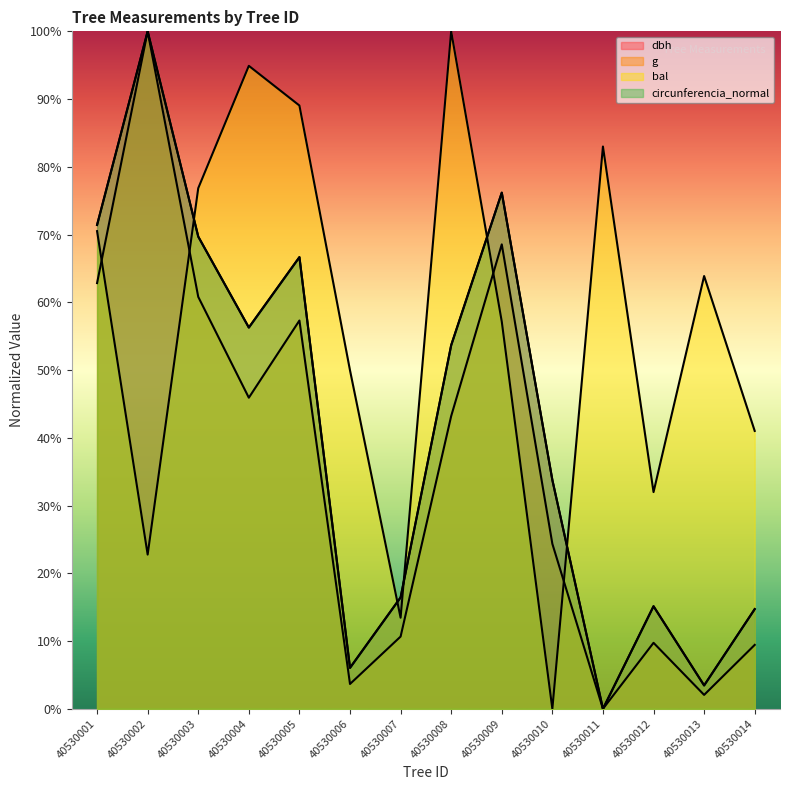

Reading left to right, transcribe all the data shown in this chart.

dbh: 71.4	100.0	69.7	56.3	66.7	6.1	16.5	53.7	76.2	33.8	0.0	15.2	3.5	14.7
g: 62.8	100.0	60.8	45.9	57.3	3.7	10.7	43.2	68.6	24.4	0.0	9.7	2.1	9.4
bal: 70.5	22.8	76.8	94.9	89.0	50.0	13.4	100.0	57.2	0.0	83.0	32.0	63.9	41.0
circunferencia_normal: 71.4	100.0	69.7	56.3	66.7	6.0	16.4	53.7	76.2	33.8	0.0	15.1	3.4	14.7